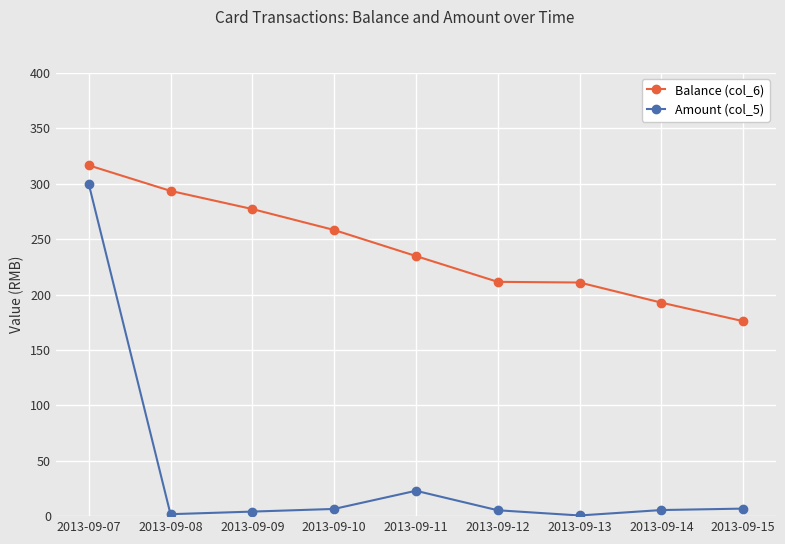

How many lines are shown in the chart?

2